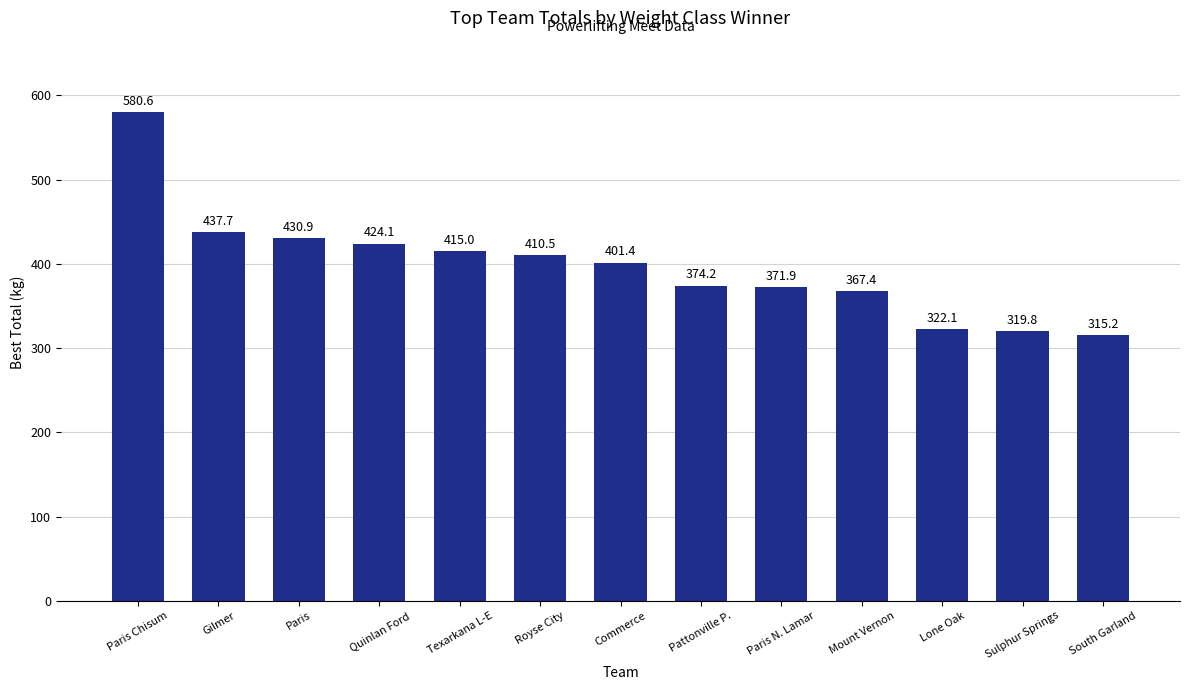

What is the value of the 3rd bar from the left?

430.9